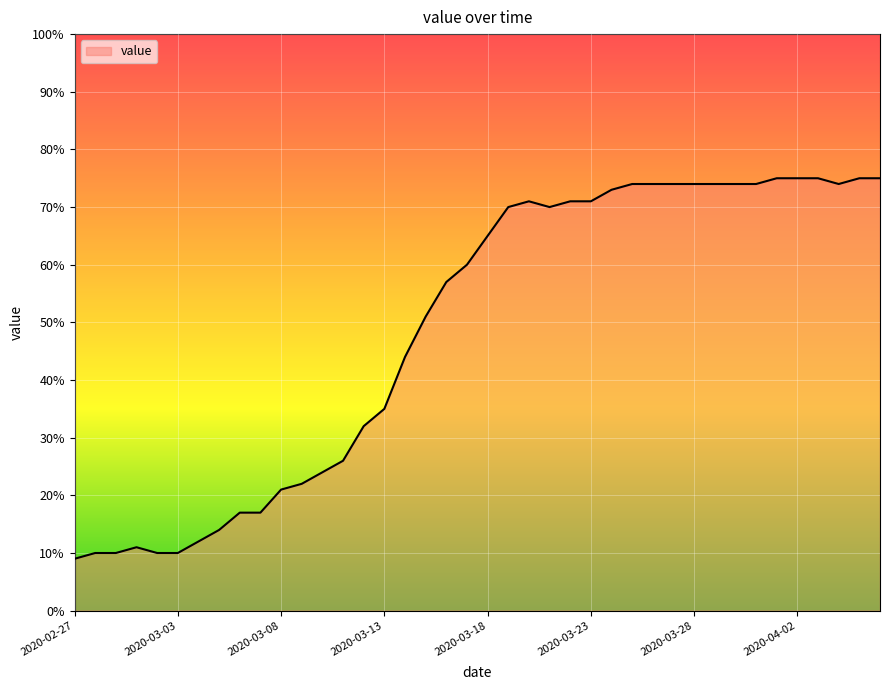

What is the greatest value displayed?

75